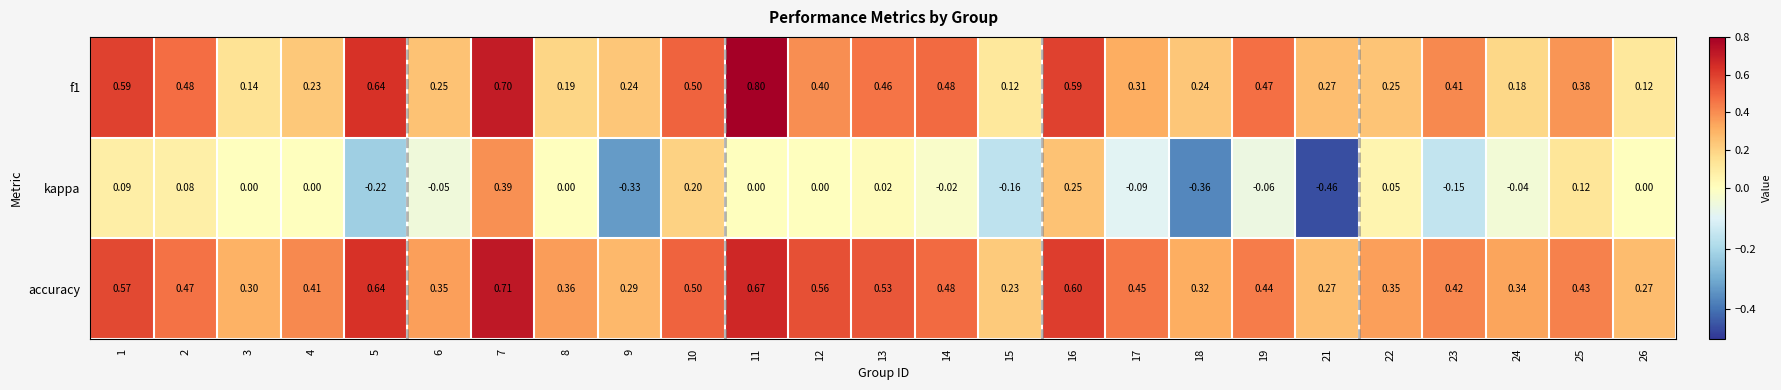

Which series has the largest range (max minus min)?

kappa